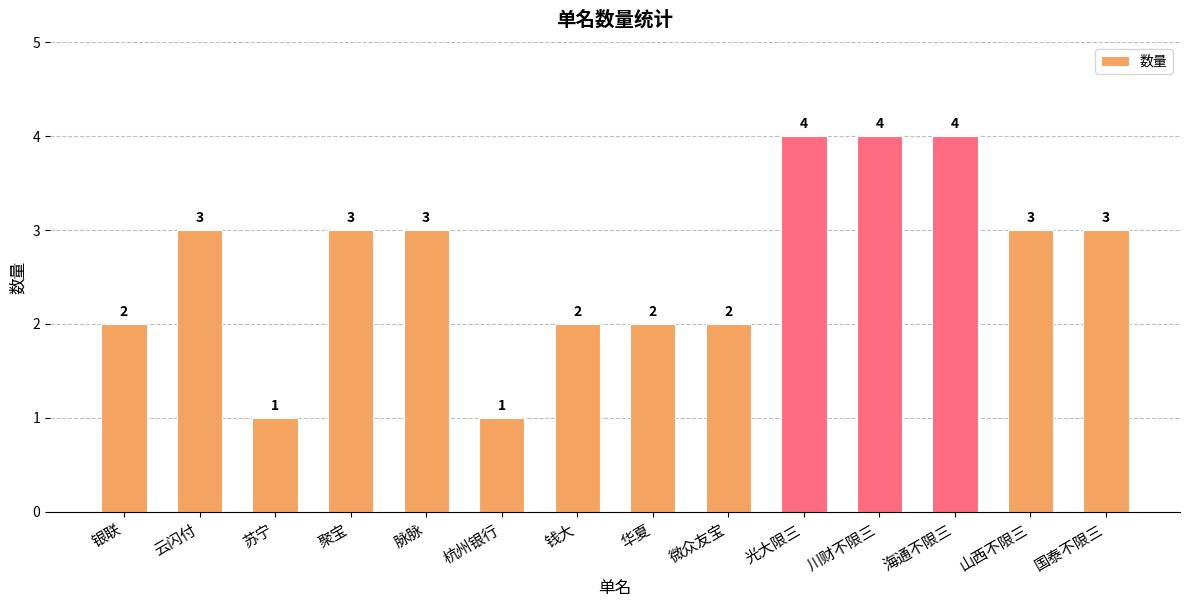

Between 杭州银行 and 云闪付, which is larger?

云闪付